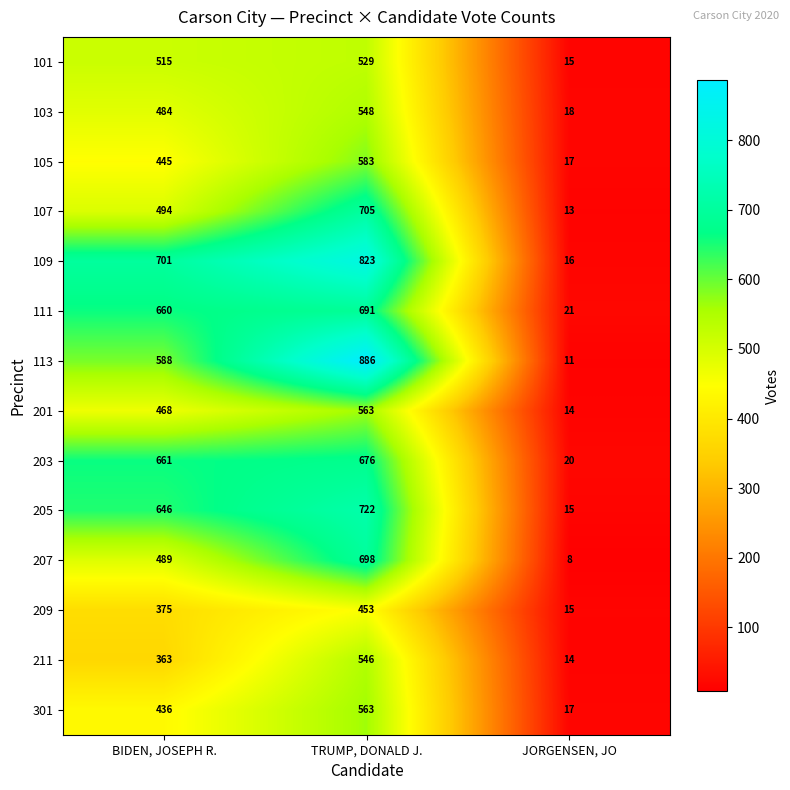

List the labels in order of 101 value, smallest first.

JORGENSEN, JO, BIDEN, JOSEPH R., TRUMP, DONALD J.